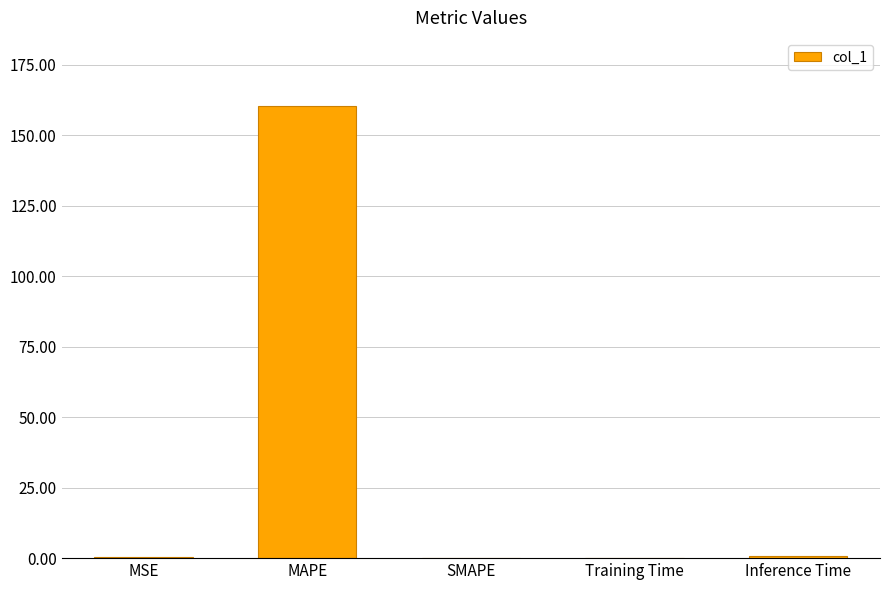

What is the maximum value shown in the chart?

160.4